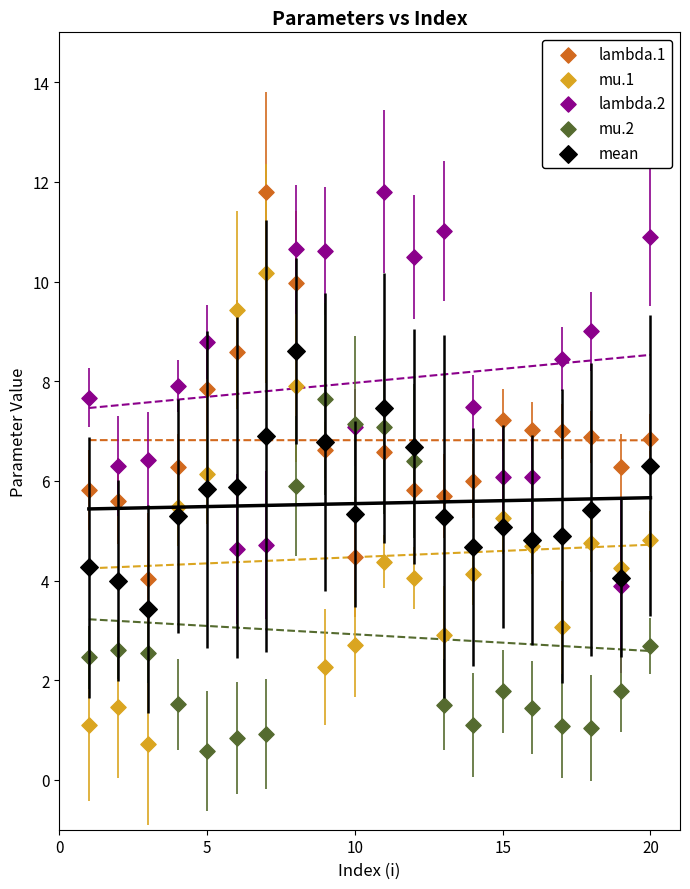

Which series has the widest spread of Y values?

mu.1